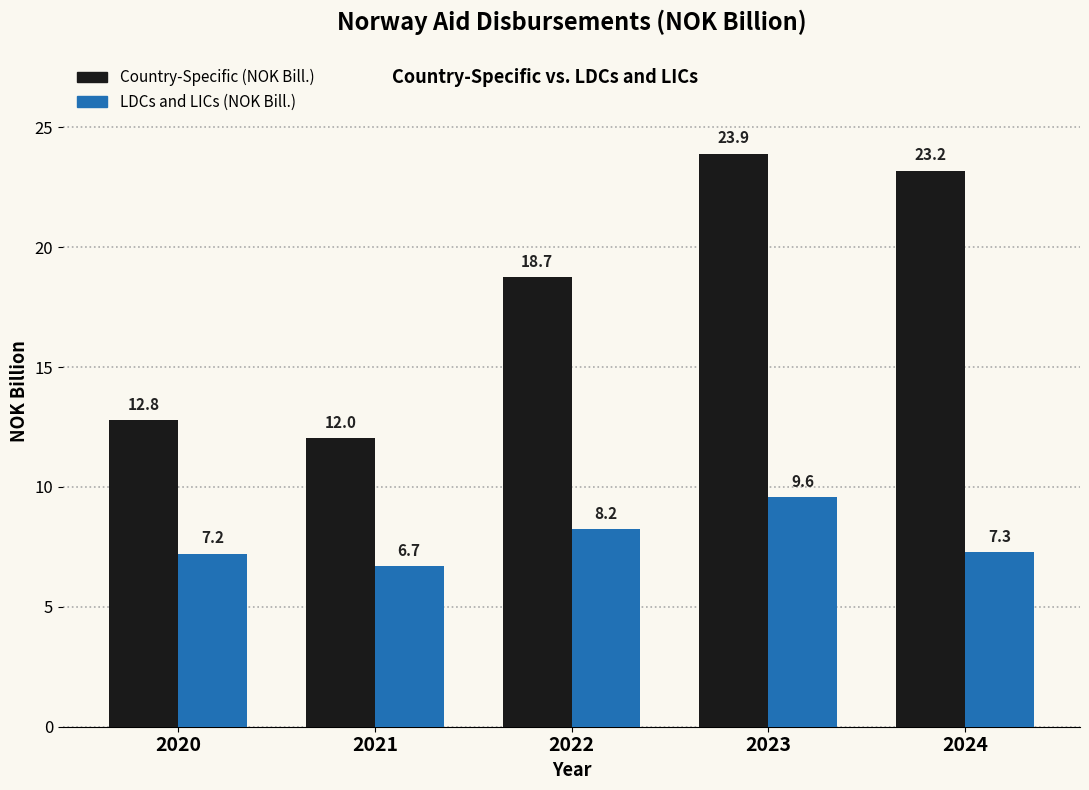

At which category does the chart reach its minimum across all series?

2021